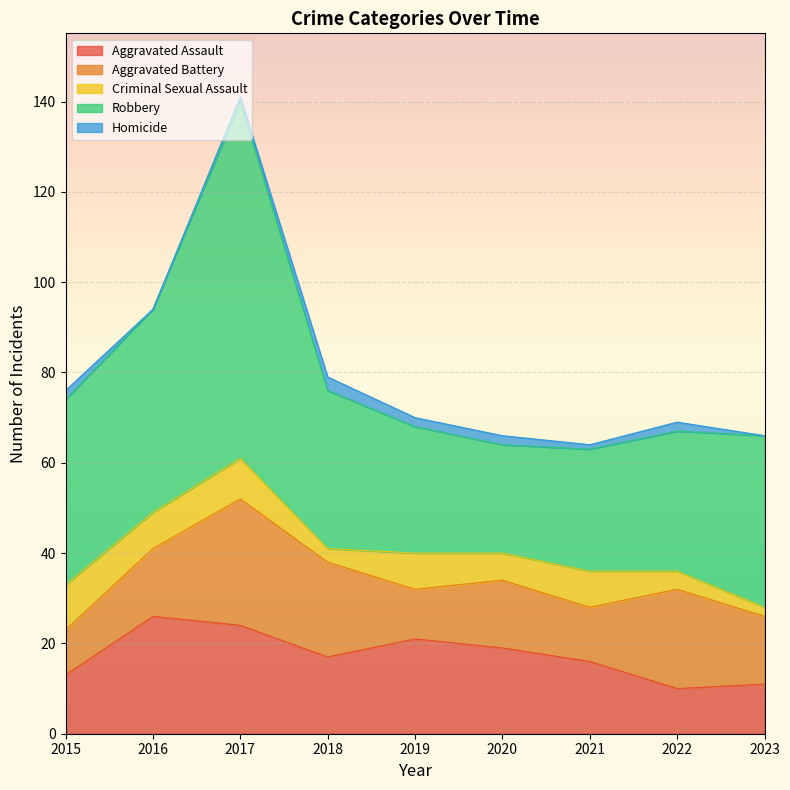

What is the difference between the highest and lowest values at 2020?

22